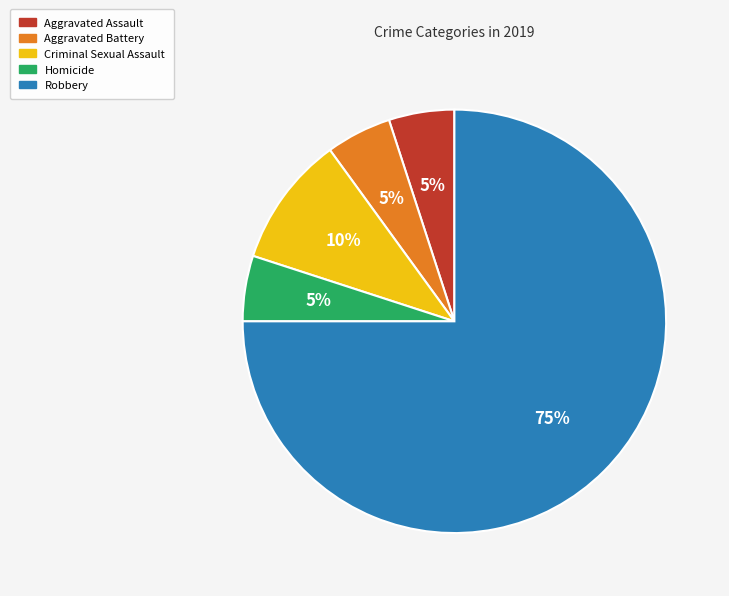

How many segments does this pie chart have?

5